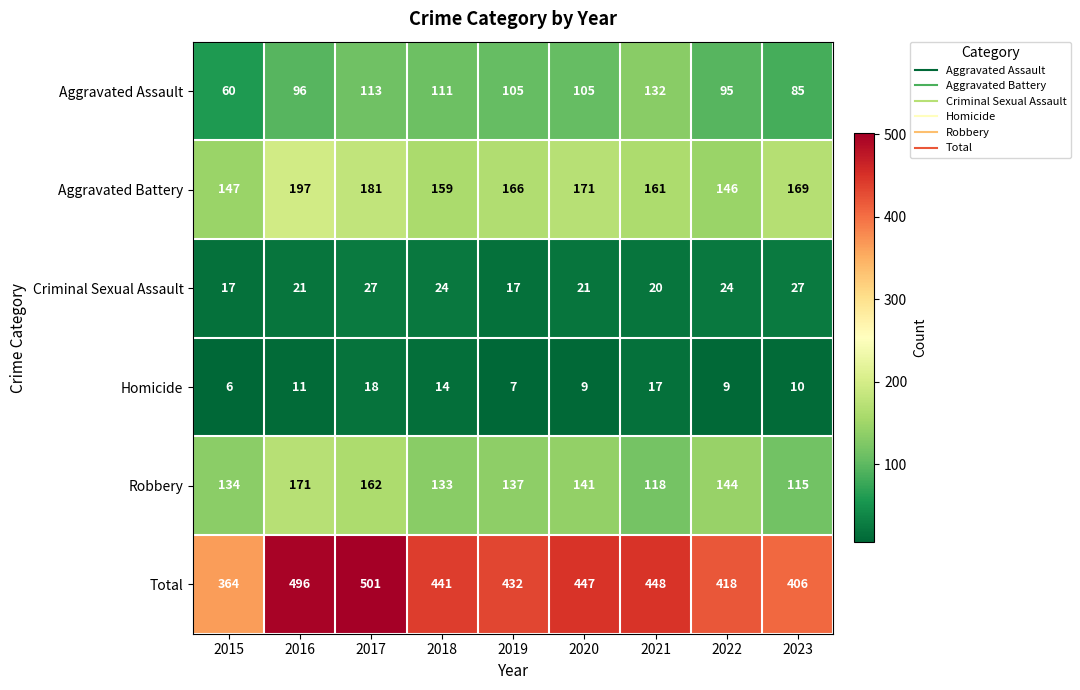

What is the spread (max minus min) of values at 2019?

425